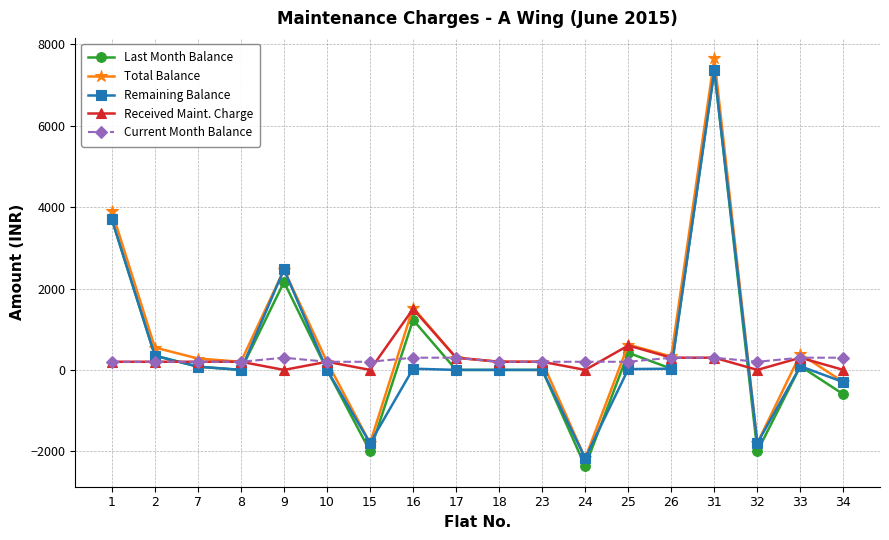

Between which two adjacent categories do Received Maint. Charge and Last Month Balance first intersect?

2 and 7